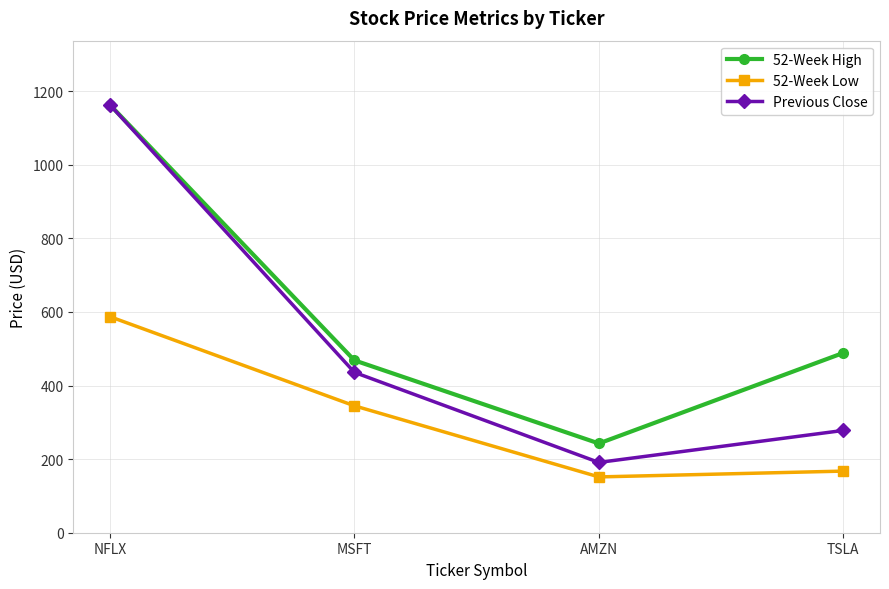

What is the difference between the 52-Week High values at NFLX and MSFT?

694.2